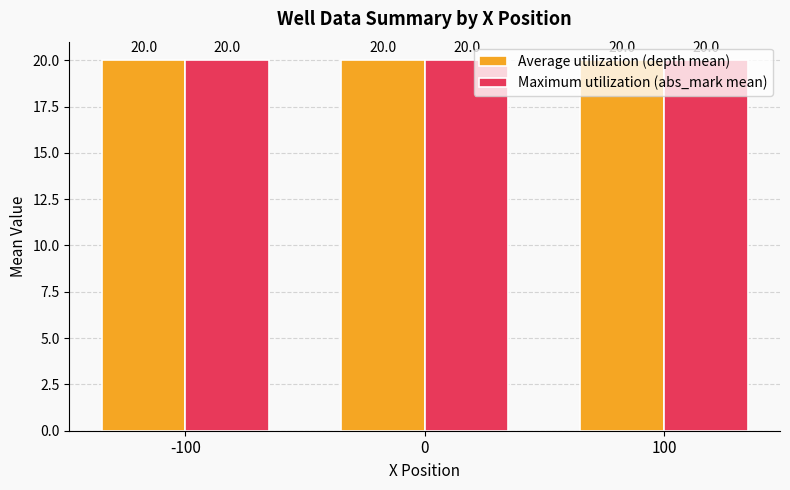

What is the label of the 3rd bar from the left?

100